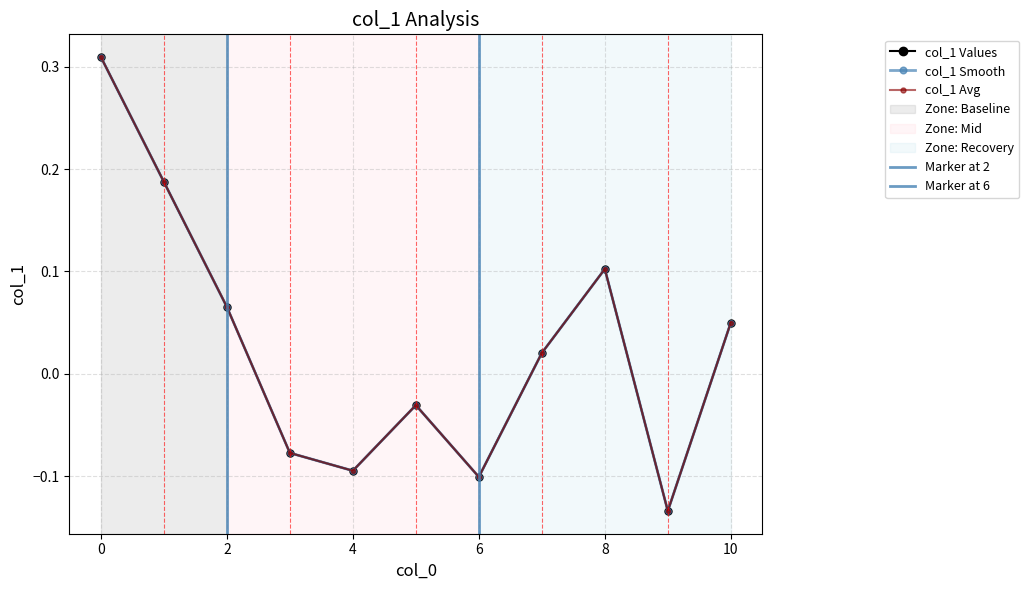

How many values are below 0?

5